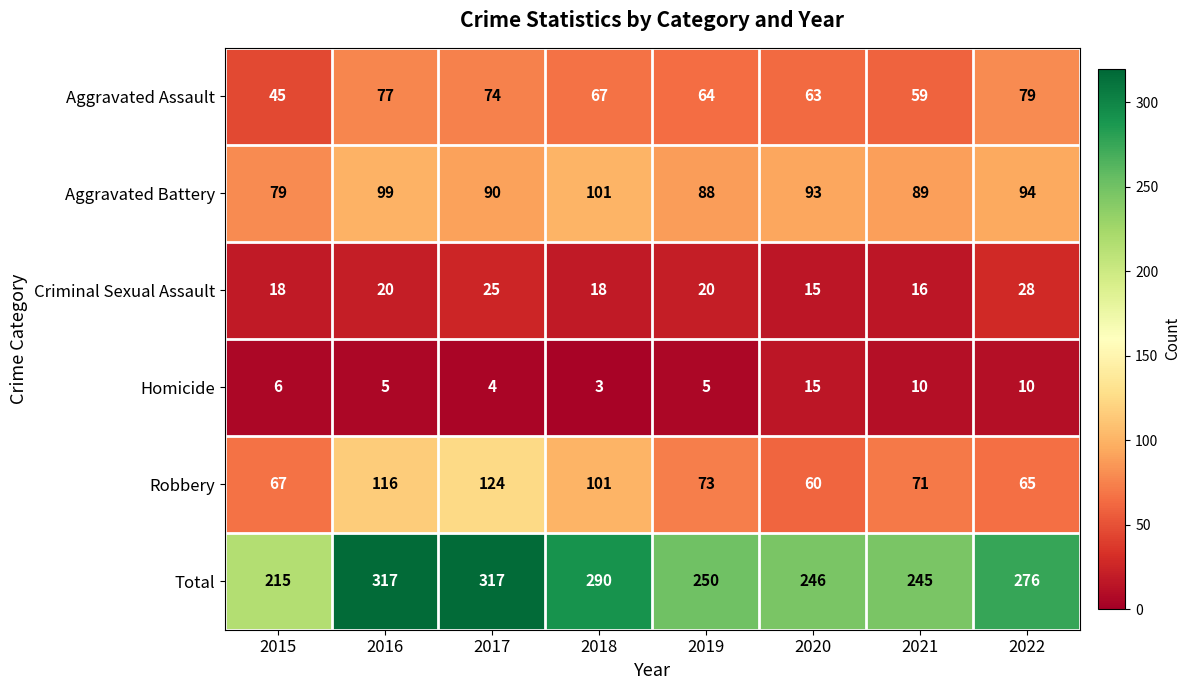

At how many categories does at least one series exceed 127?

8